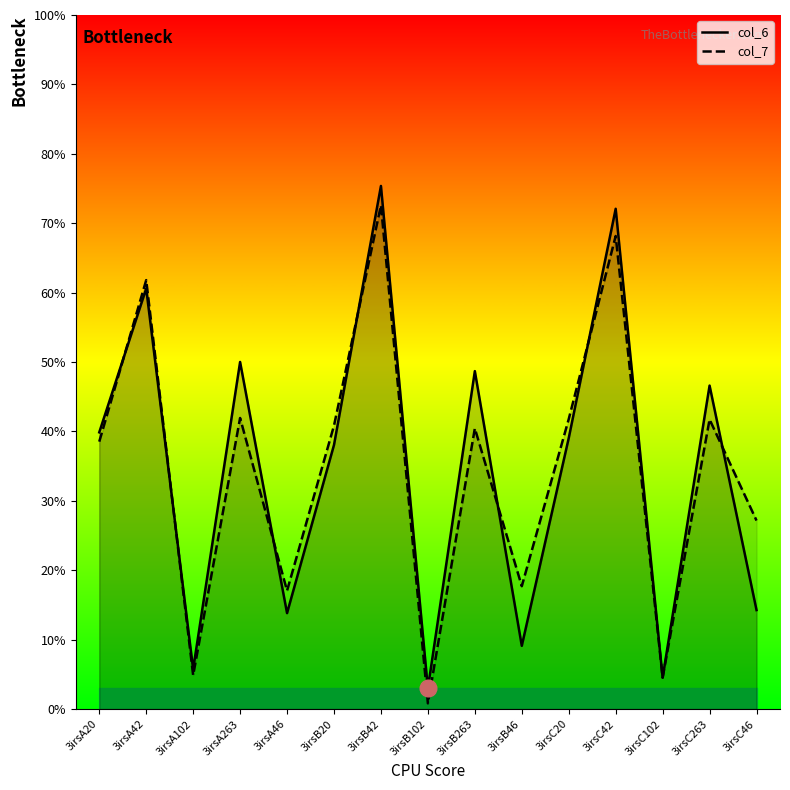

What is the smallest value displayed?

0.8